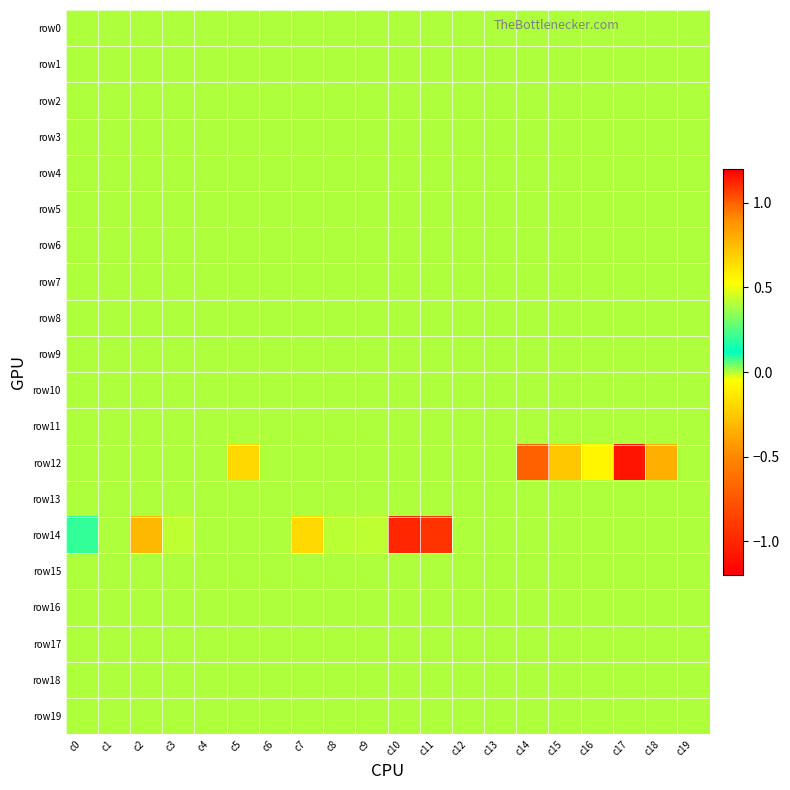

Reading left to right, extract all data points from this chart.

row0: c0=0.0	c1=0.0	c2=0.0	c3=0.0	c4=0.0	c5=0.0	c6=0.0	c7=0.0	c8=0.0	c9=0.0	c10=0.0	c11=0.0	c12=0.0	c13=0.0	c14=0.0	c15=0.0	c16=0.0	c17=0.0	c18=0.0	c19=0.0
row1: c0=0.0	c1=0.0	c2=0.0	c3=0.0	c4=0.0	c5=0.0	c6=0.0	c7=0.0	c8=0.0	c9=0.0	c10=0.0	c11=0.0	c12=0.0	c13=0.0	c14=0.0	c15=0.0	c16=0.0	c17=0.0	c18=0.0	c19=0.0
row2: c0=0.0	c1=0.0	c2=0.0	c3=0.0	c4=0.0	c5=0.0	c6=0.0	c7=0.0	c8=0.0	c9=0.0	c10=0.0	c11=0.0	c12=0.0	c13=0.0	c14=0.0	c15=0.0	c16=0.0	c17=0.0	c18=0.0	c19=0.0
row3: c0=0.0	c1=0.0	c2=0.0	c3=0.0	c4=0.0	c5=0.0	c6=0.0	c7=0.0	c8=0.0	c9=0.0	c10=0.0	c11=0.0	c12=0.0	c13=0.0	c14=0.0	c15=0.0	c16=0.0	c17=0.0	c18=0.0	c19=0.0
row4: c0=0.0	c1=0.0	c2=0.0	c3=0.0	c4=0.0	c5=0.0	c6=0.0	c7=0.0	c8=0.0	c9=0.0	c10=0.0	c11=0.0	c12=0.0	c13=0.0	c14=0.0	c15=0.0	c16=0.0	c17=0.0	c18=0.0	c19=0.0
row5: c0=0.0	c1=0.0	c2=0.0	c3=0.0	c4=0.0	c5=0.0	c6=0.0	c7=0.0	c8=0.0	c9=0.0	c10=0.0	c11=0.0	c12=0.0	c13=0.0	c14=0.0	c15=0.0	c16=0.0	c17=0.0	c18=0.0	c19=0.0
row6: c0=0.0	c1=0.0	c2=0.0	c3=0.0	c4=0.0	c5=0.0	c6=0.0	c7=0.0	c8=0.0	c9=0.0	c10=0.0	c11=0.0	c12=0.0	c13=0.0	c14=0.0	c15=0.0	c16=0.0	c17=0.0	c18=0.0	c19=0.0
row7: c0=0.0	c1=0.0	c2=0.0	c3=0.0	c4=0.0	c5=0.0	c6=0.0	c7=0.0	c8=0.0	c9=0.0	c10=0.0	c11=0.0	c12=0.0	c13=0.0	c14=0.0	c15=0.0	c16=0.0	c17=0.0	c18=0.0	c19=0.0
row8: c0=0.0	c1=0.0	c2=0.0	c3=0.0	c4=0.0	c5=0.0	c6=0.0	c7=0.0	c8=0.0	c9=0.0	c10=0.0	c11=0.0	c12=0.0	c13=0.0	c14=0.0	c15=0.0	c16=0.0	c17=0.0	c18=0.0	c19=0.0
row9: c0=0.0	c1=0.0	c2=0.0	c3=0.0	c4=0.0	c5=0.0	c6=0.0	c7=0.0	c8=0.0	c9=0.0	c10=0.0	c11=0.0	c12=0.0	c13=0.0	c14=0.0	c15=0.0	c16=0.0	c17=0.0	c18=0.0	c19=0.0
row10: c0=0.0	c1=0.0	c2=0.0	c3=0.0	c4=0.0	c5=0.0	c6=0.0	c7=0.0	c8=0.0	c9=0.0	c10=0.0	c11=0.0	c12=0.0	c13=0.0	c14=0.0	c15=0.0	c16=0.0	c17=0.0	c18=0.0	c19=0.0
row11: c0=0.0	c1=0.0	c2=0.0	c3=0.0	c4=0.0	c5=0.0	c6=0.0	c7=0.0	c8=0.0	c9=0.0	c10=0.0	c11=0.0	c12=0.0	c13=0.0	c14=0.0	c15=0.0	c16=0.0	c17=0.0	c18=0.0	c19=0.0
row12: c0=0.0	c1=0.0	c2=0.0	c3=0.0	c4=0.0	c5=-0.2	c6=0.0	c7=0.0	c8=0.0	c9=0.0	c10=0.0	c11=0.0	c12=0.0	c13=0.0	c14=1.0	c15=-0.3	c16=-0.1	c17=-1.1	c18=0.8	c19=0.0
row13: c0=0.0	c1=0.0	c2=0.0	c3=0.0	c4=0.0	c5=0.0	c6=0.0	c7=0.0	c8=0.0	c9=0.0	c10=0.0	c11=0.0	c12=0.0	c13=0.0	c14=0.0	c15=0.0	c16=0.0	c17=0.0	c18=0.0	c19=0.0
row14: c0=0.2	c1=0.0	c2=-0.3	c3=-0.0	c4=0.0	c5=0.0	c6=0.0	c7=0.7	c8=0.4	c9=-0.0	c10=-1.0	c11=-0.9	c12=0.0	c13=0.0	c14=0.0	c15=0.0	c16=0.0	c17=0.0	c18=0.0	c19=0.0
row15: c0=0.0	c1=0.0	c2=0.0	c3=0.0	c4=0.0	c5=0.0	c6=0.0	c7=0.0	c8=0.0	c9=0.0	c10=0.0	c11=0.0	c12=0.0	c13=0.0	c14=0.0	c15=0.0	c16=0.0	c17=0.0	c18=0.0	c19=0.0
row16: c0=0.0	c1=0.0	c2=0.0	c3=0.0	c4=0.0	c5=0.0	c6=0.0	c7=0.0	c8=0.0	c9=0.0	c10=0.0	c11=0.0	c12=0.0	c13=0.0	c14=0.0	c15=0.0	c16=0.0	c17=0.0	c18=0.0	c19=0.0
row17: c0=0.0	c1=0.0	c2=0.0	c3=0.0	c4=0.0	c5=0.0	c6=0.0	c7=0.0	c8=0.0	c9=0.0	c10=0.0	c11=0.0	c12=0.0	c13=0.0	c14=0.0	c15=0.0	c16=0.0	c17=0.0	c18=0.0	c19=0.0
row18: c0=0.0	c1=0.0	c2=0.0	c3=0.0	c4=0.0	c5=0.0	c6=0.0	c7=0.0	c8=0.0	c9=0.0	c10=0.0	c11=0.0	c12=0.0	c13=0.0	c14=0.0	c15=0.0	c16=0.0	c17=0.0	c18=0.0	c19=0.0
row19: c0=0.0	c1=0.0	c2=0.0	c3=0.0	c4=0.0	c5=0.0	c6=0.0	c7=0.0	c8=0.0	c9=0.0	c10=0.0	c11=0.0	c12=0.0	c13=0.0	c14=0.0	c15=0.0	c16=0.0	c17=0.0	c18=0.0	c19=0.0